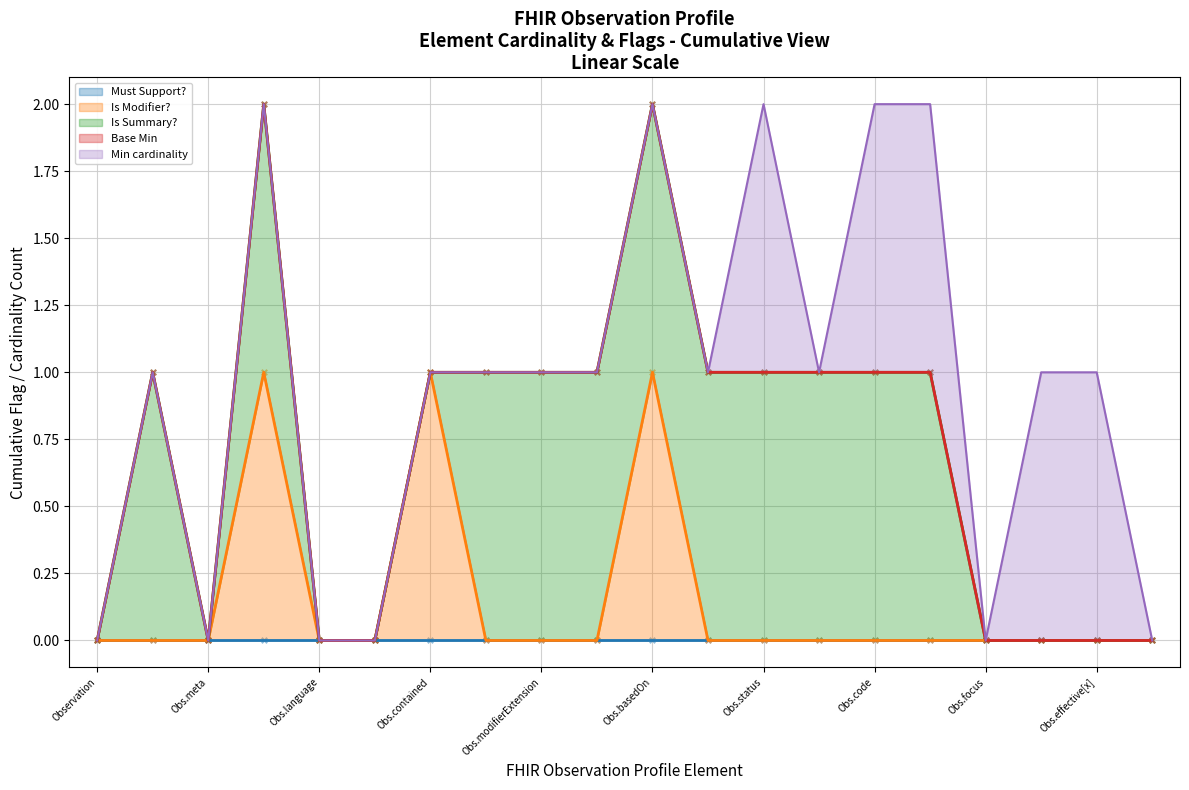

The Is Modifier? series shows 0 at Observation. True or false?

True